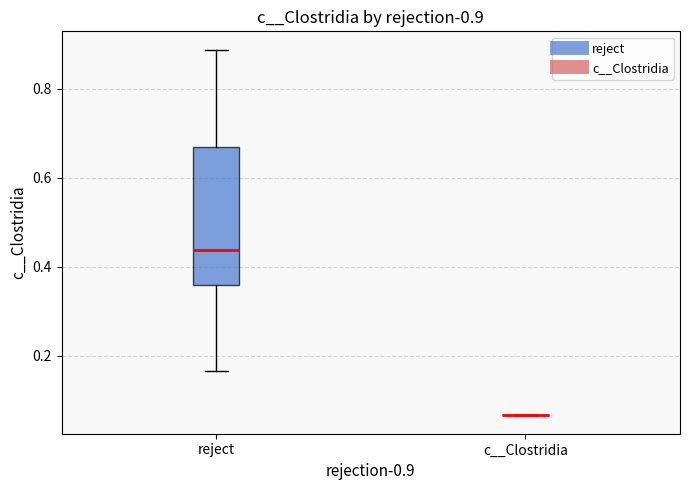

Which box is the tallest, from its lower edge to its upper edge?

reject